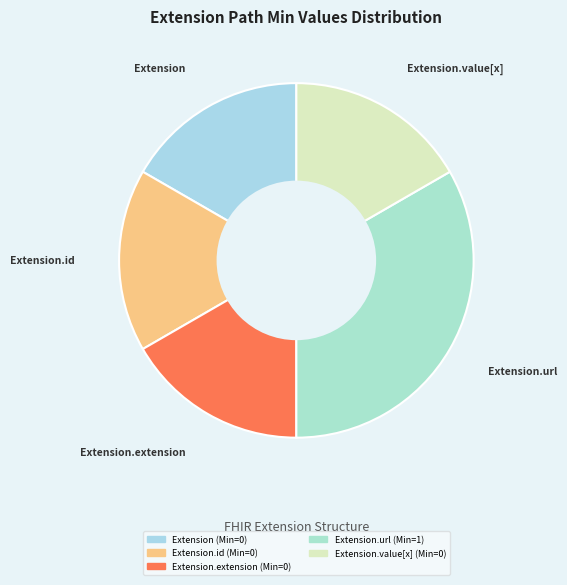

Which category has the biggest portion of the pie?

Extension.url